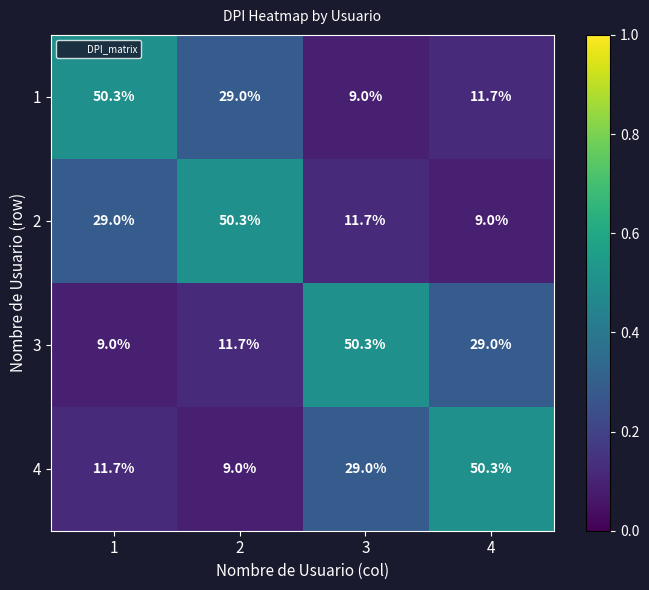

What is the difference between the highest and lowest values at 1?

41.3